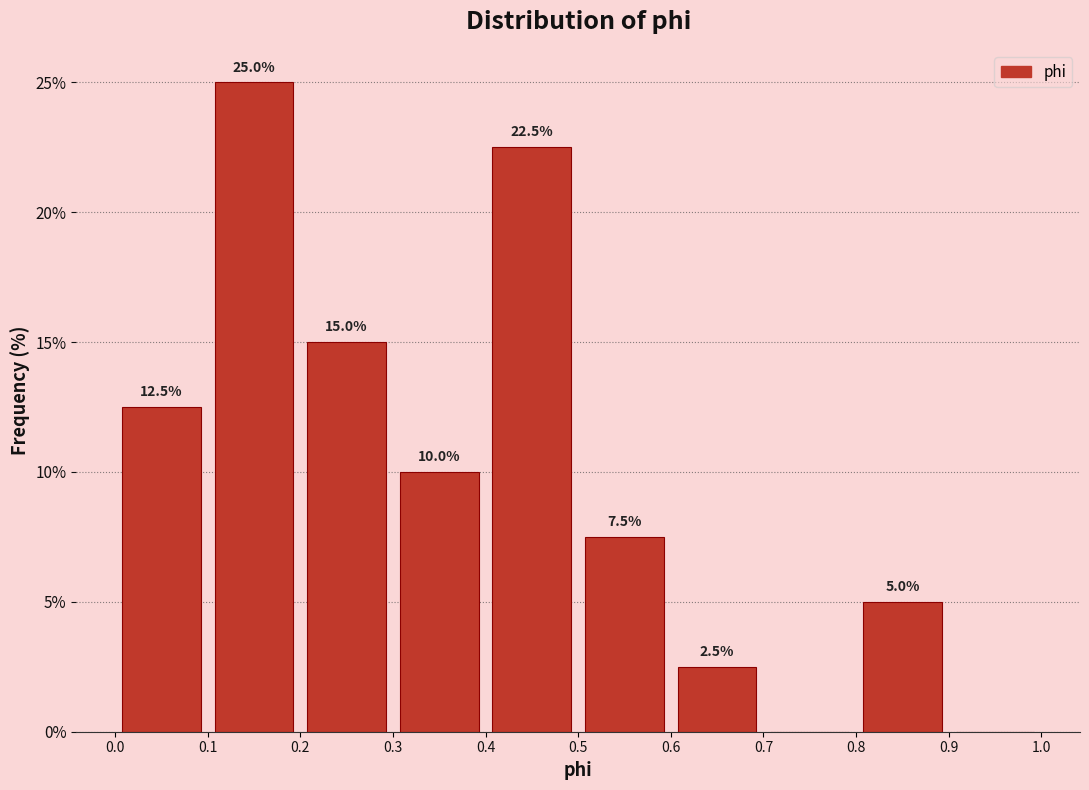

Which range on the x-axis has the tallest bar?

0.1 to 0.2